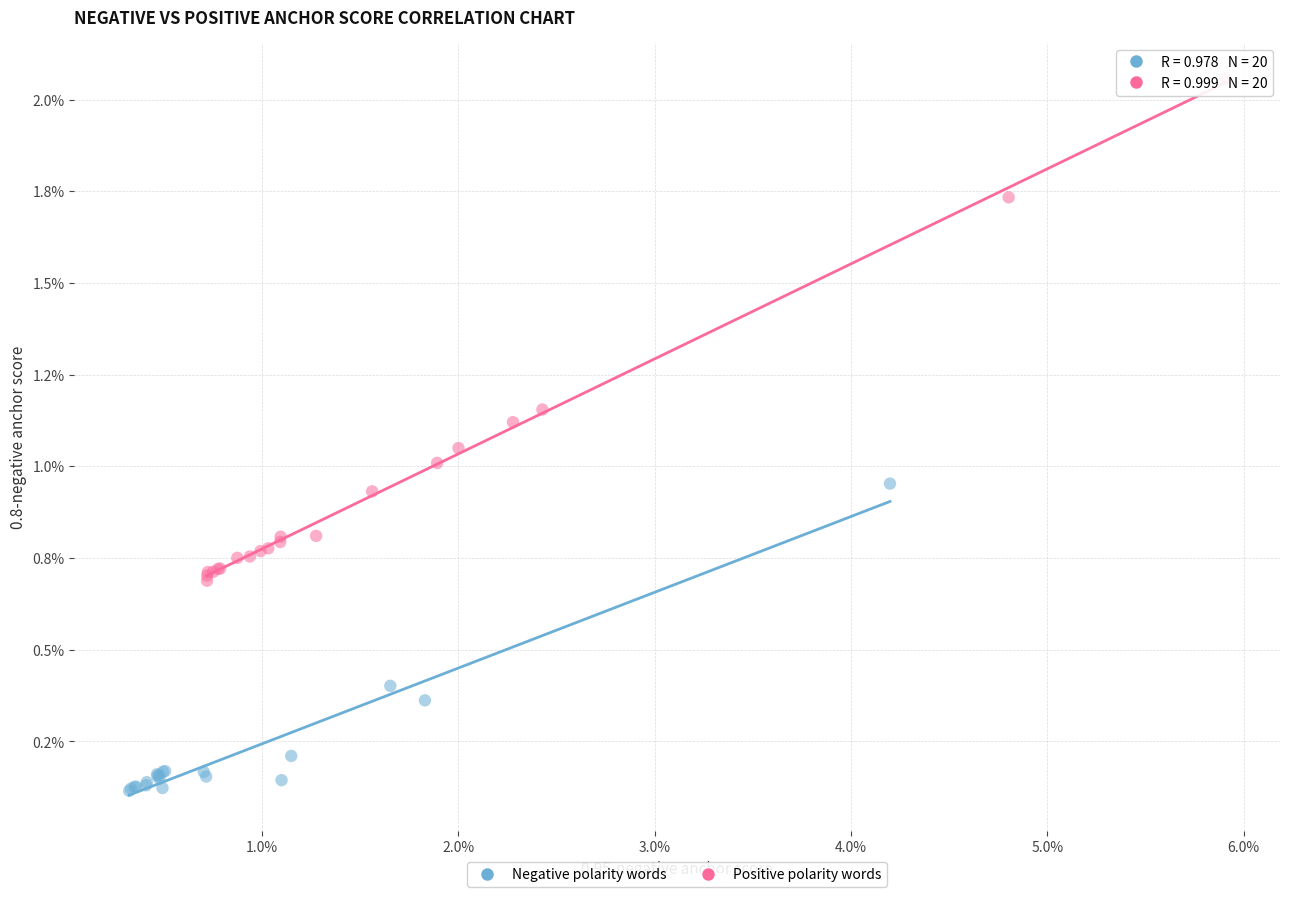

Which series has the largest Y range (max minus min)?

Positive polarity words